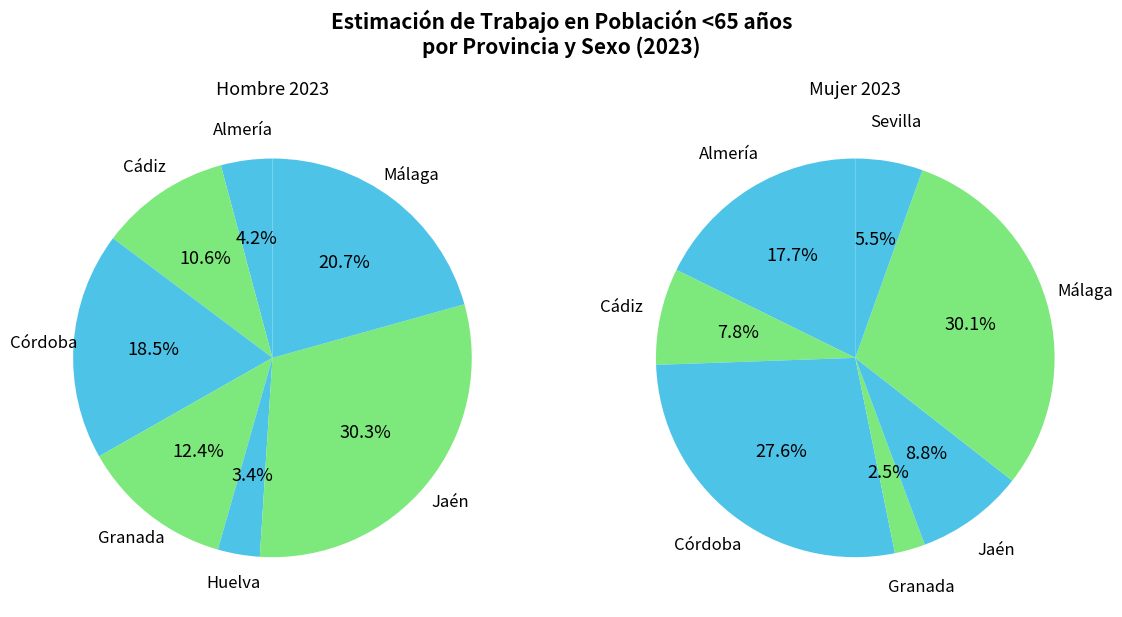

To the nearest percent, what percentage of the pie is Almería?

4%